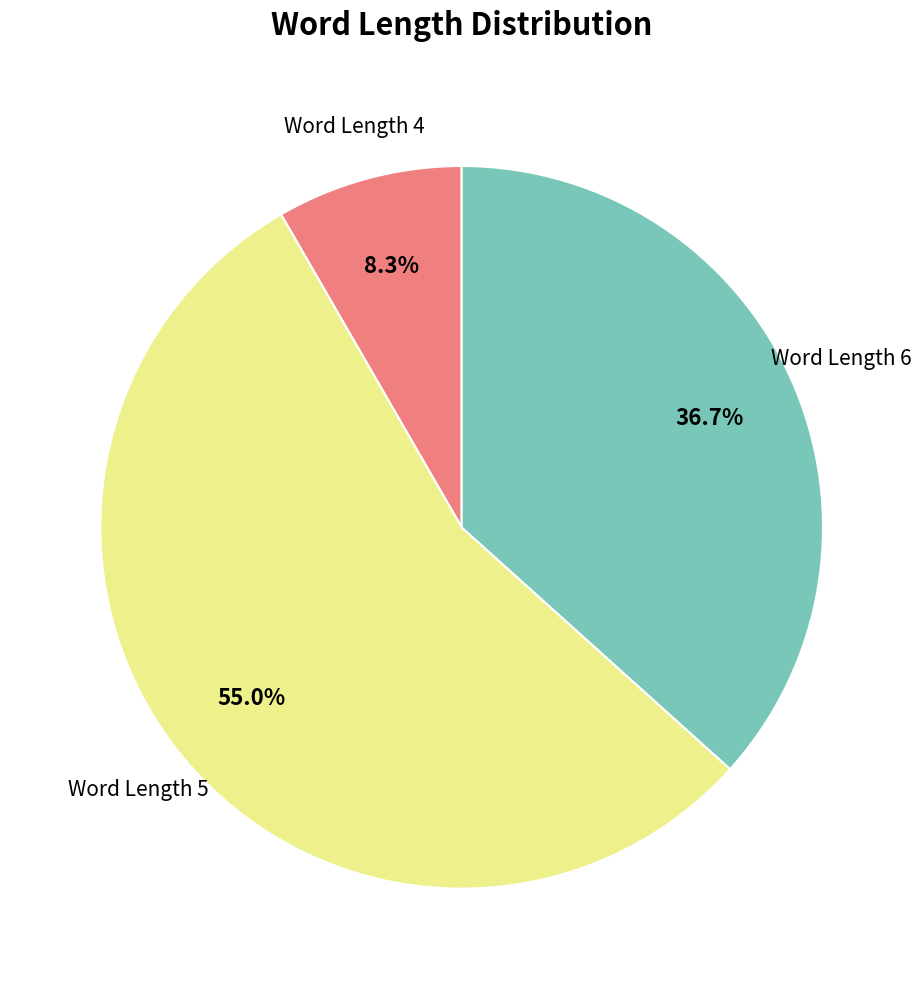

Is there any slice that represents more than half of the pie?

Yes